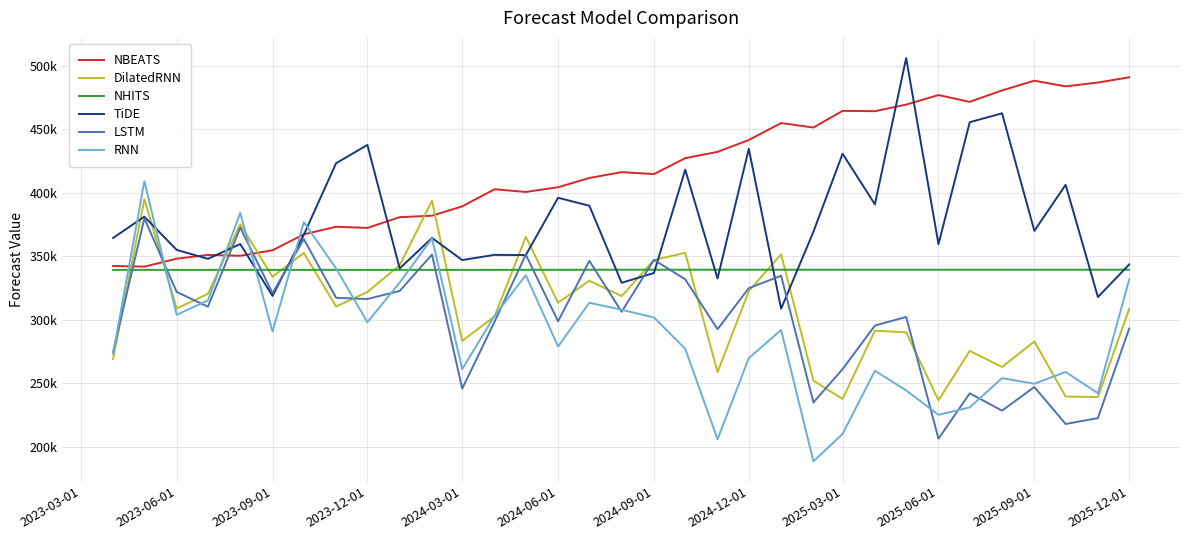

Is this an area chart (filled region under the line)?

No